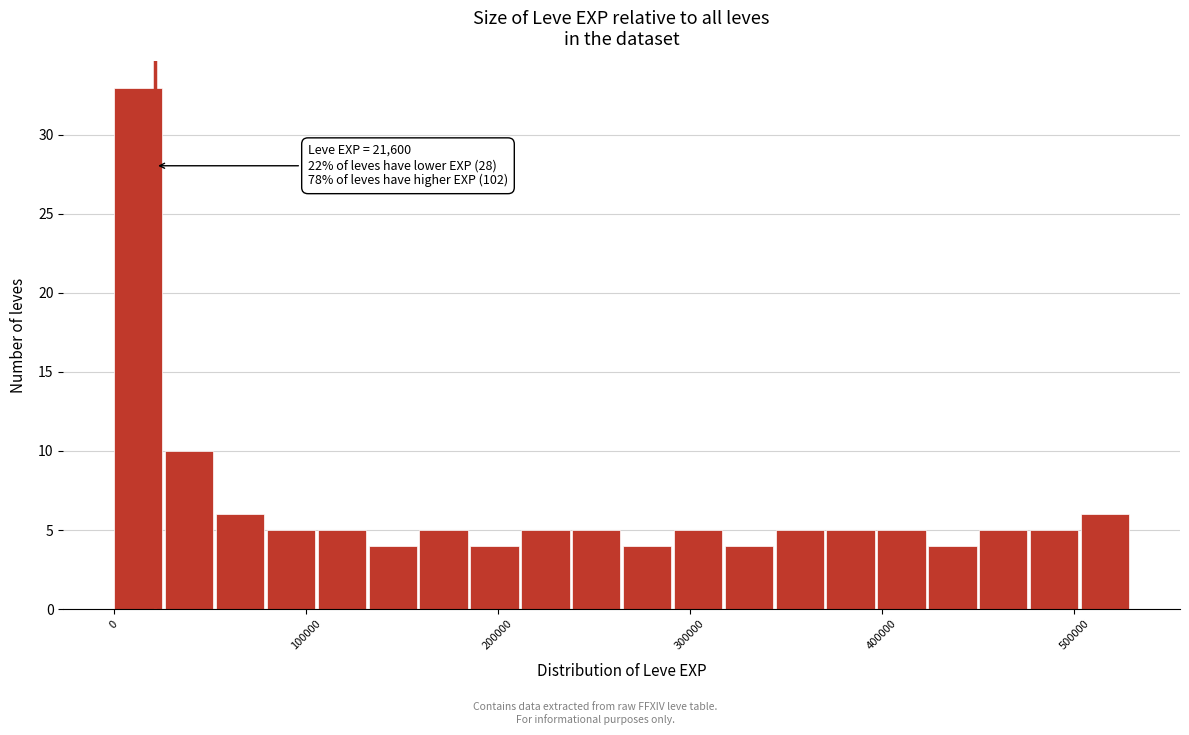

Read against the x-axis, roughly where is the centre of the tallest bar?

10000